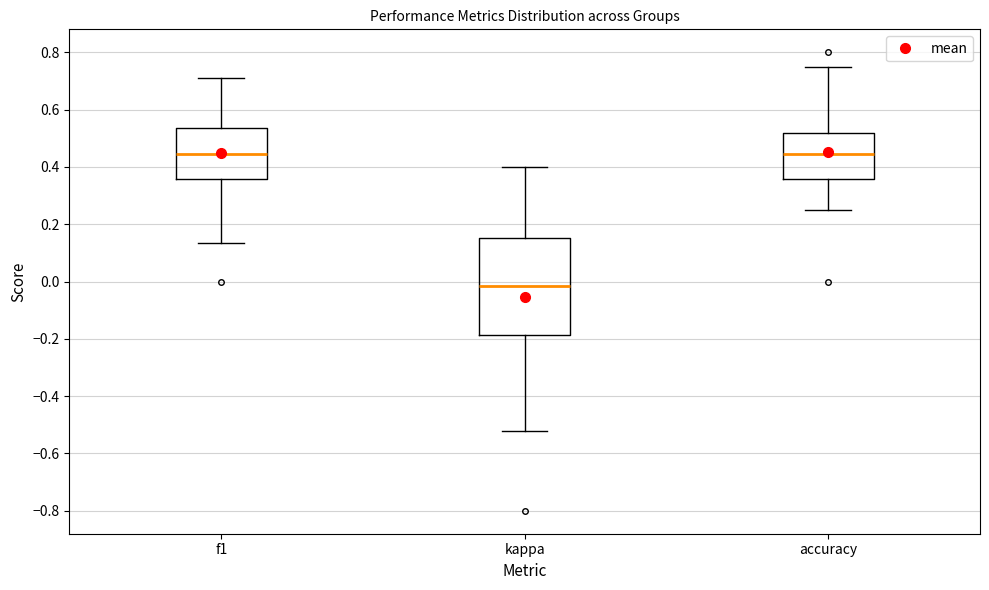

Where is the upper edge of the box for accuracy on the y-axis? The values are not printed on the chart, so give them approximately, as read against the axis.

0.52